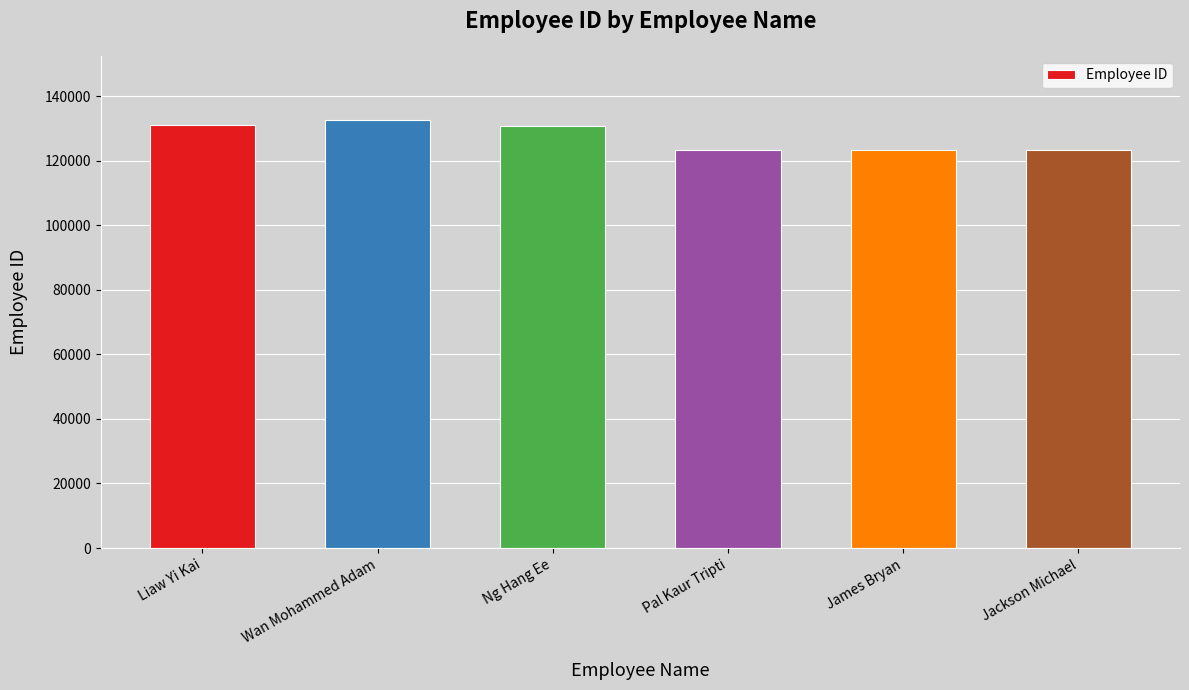

Count the number of data series in this chart.

1